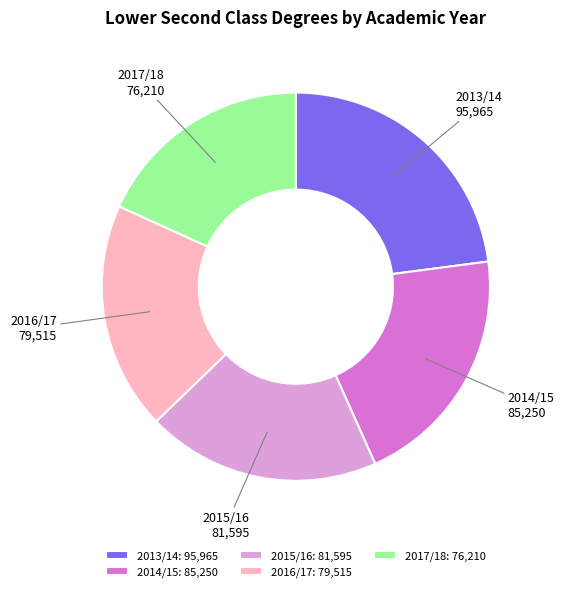

Does 2016/17 account for over 50% of the chart?

No